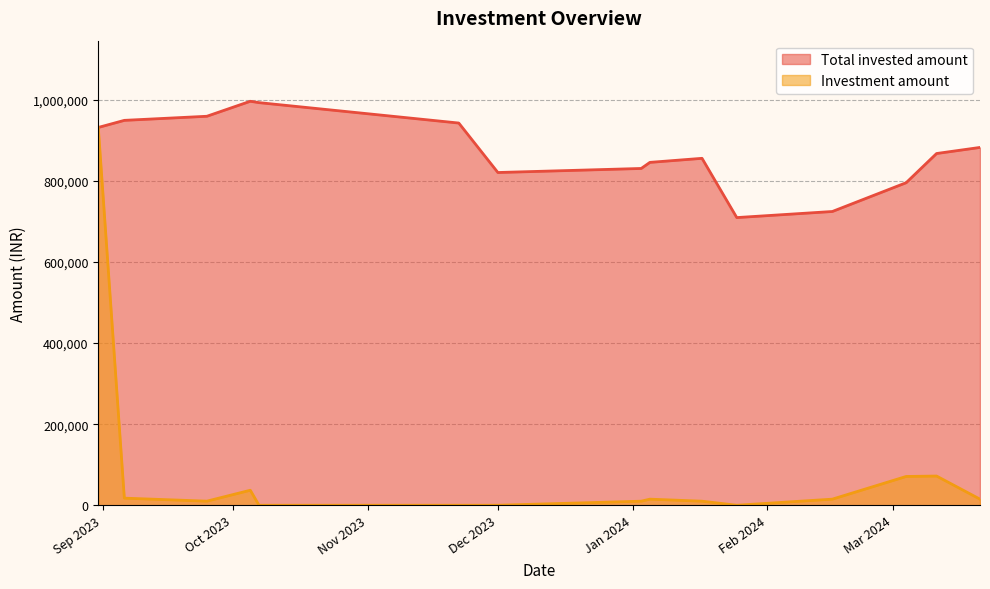

Which series has the largest total across all categories?

Total invested amount